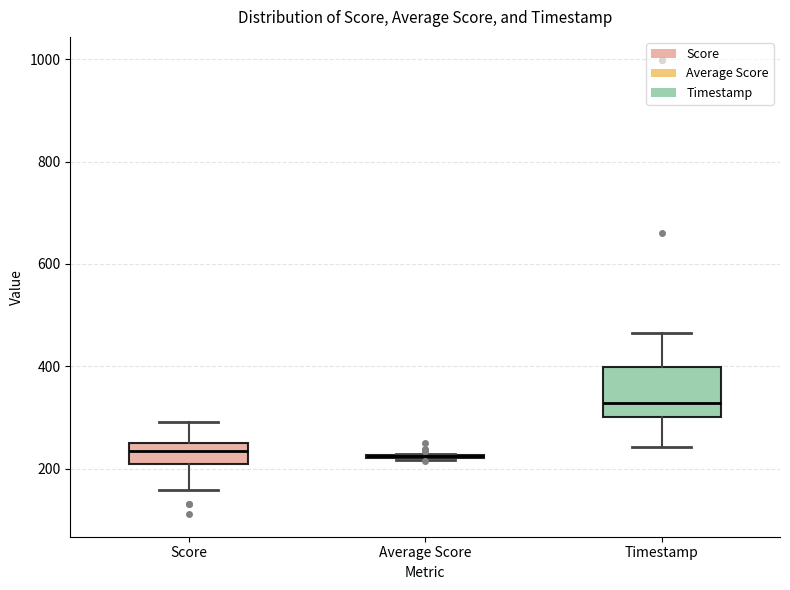

Reading left to right, read every box against the y-axis: the position of its median line, the range the box covers, and the ends of its whiskers. The values are not printed on the chart, so give them approximately, as read against the axis.

Score: median 240 (inside the box), box 200 to 240, whiskers 160 to 300
Average Score: box collapsed to a line at 220, whiskers 220 to 220
Timestamp: median 320, box 300 to 400, whiskers 240 to 460